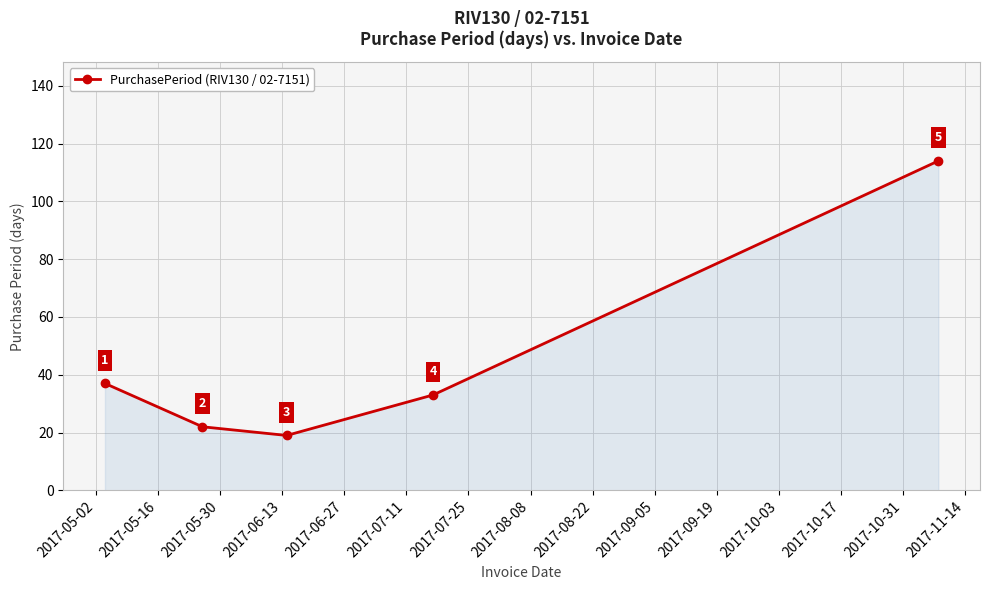

Count the number of categories in the chart.

5